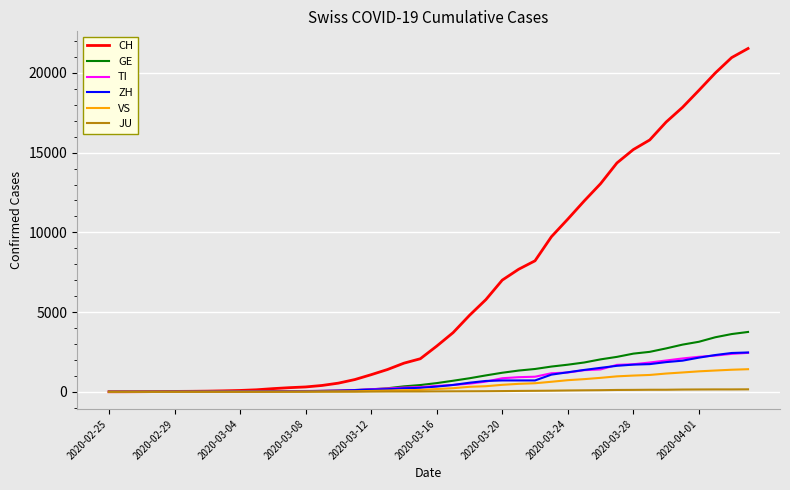

What is the highest value of the GE series?

3753